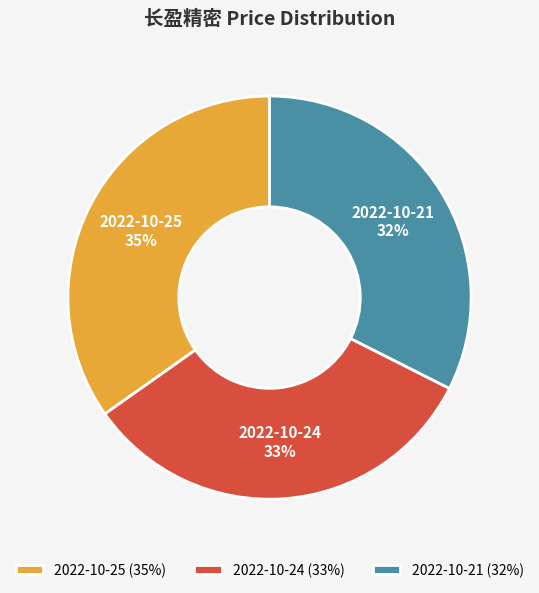

Approximately how many times larger is the value at 2022-10-21 compared to 2022-10-24?

1.0